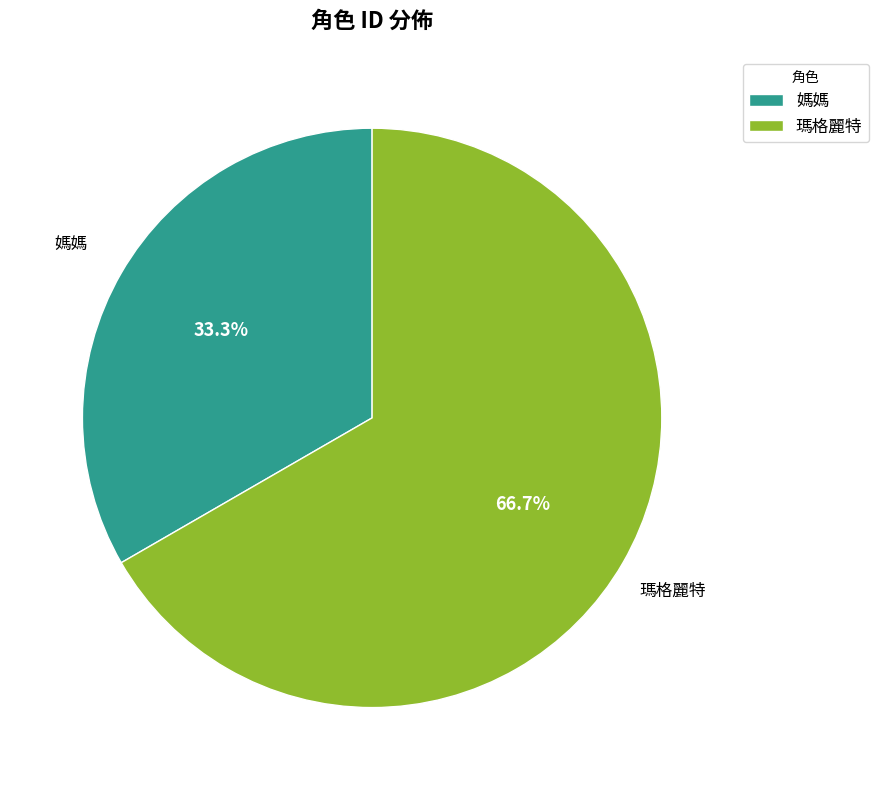

Is there a majority slice in this chart?

Yes